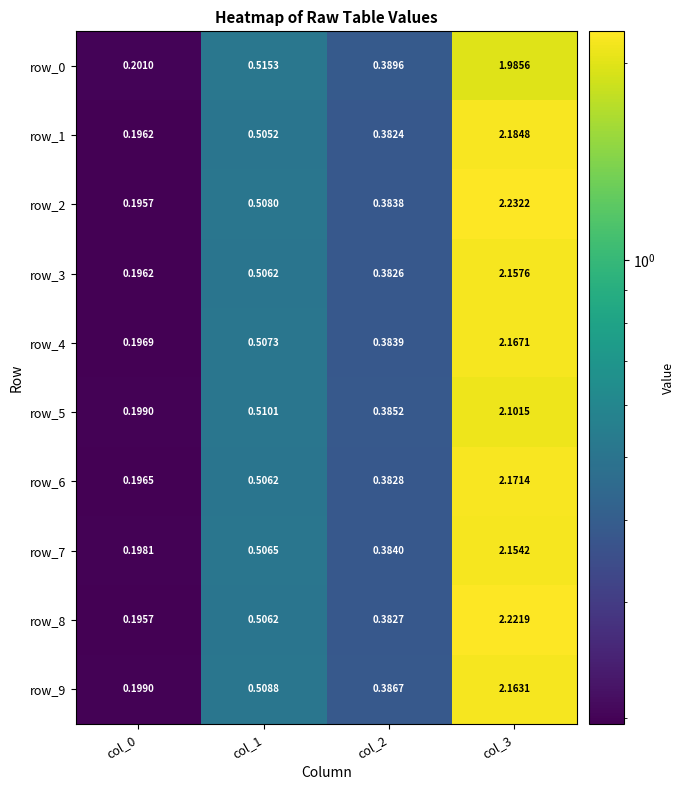

What is the lowest value of the row_2 series?

0.2